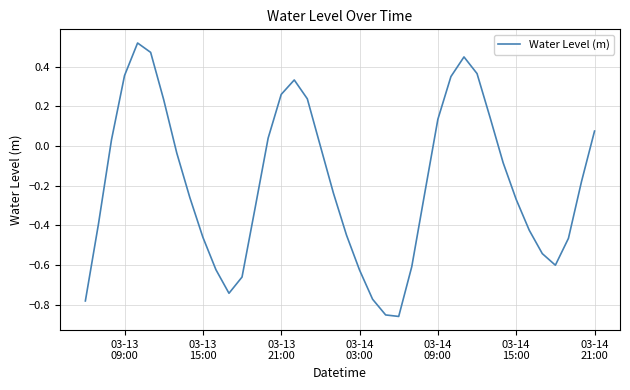

What is the difference between the maximum and minimum values?

1.4